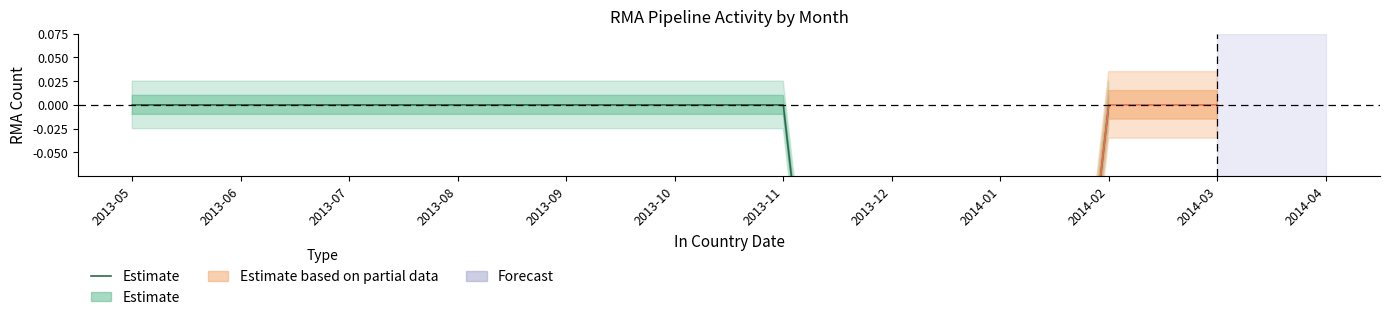

True or false: the data shows -1 at 2013-10.

False